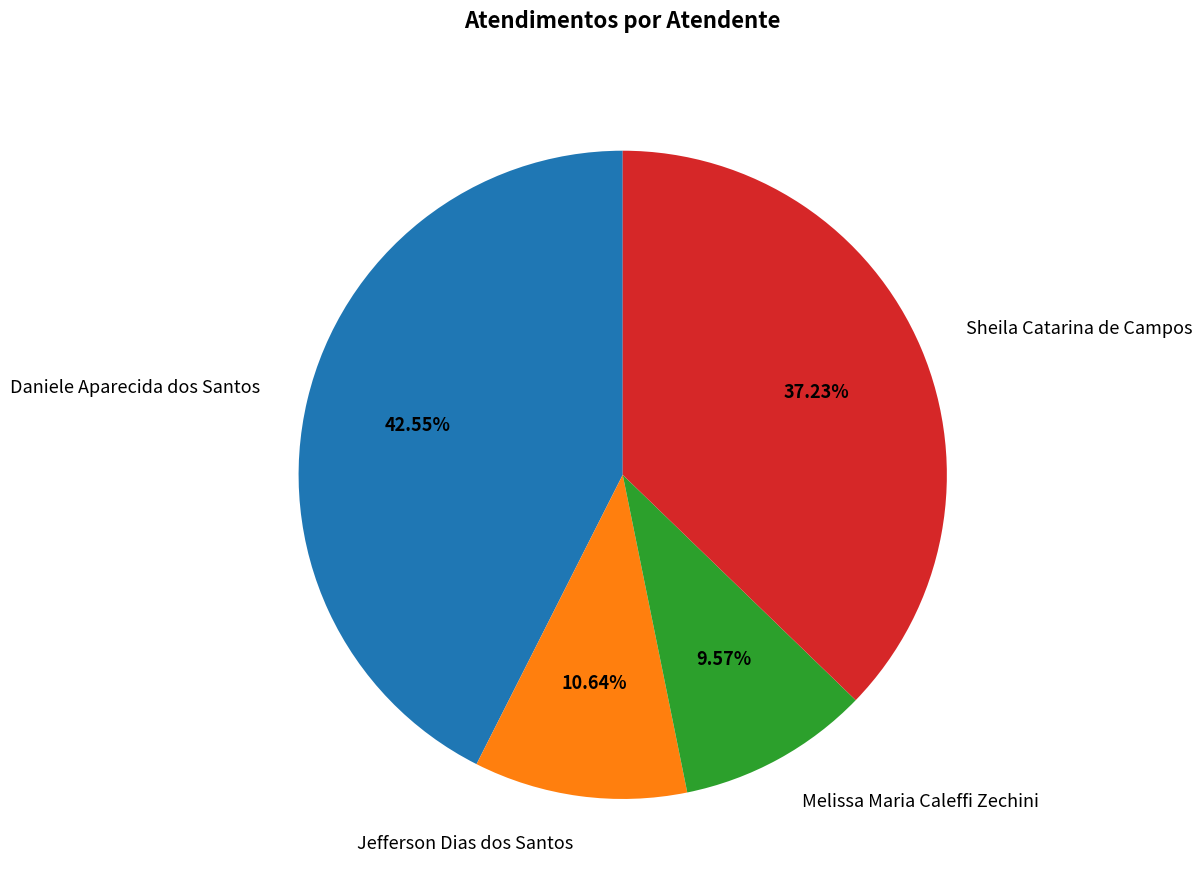

What percentage is the Daniele Aparecida dos Santos slice, to the nearest percent?

43%